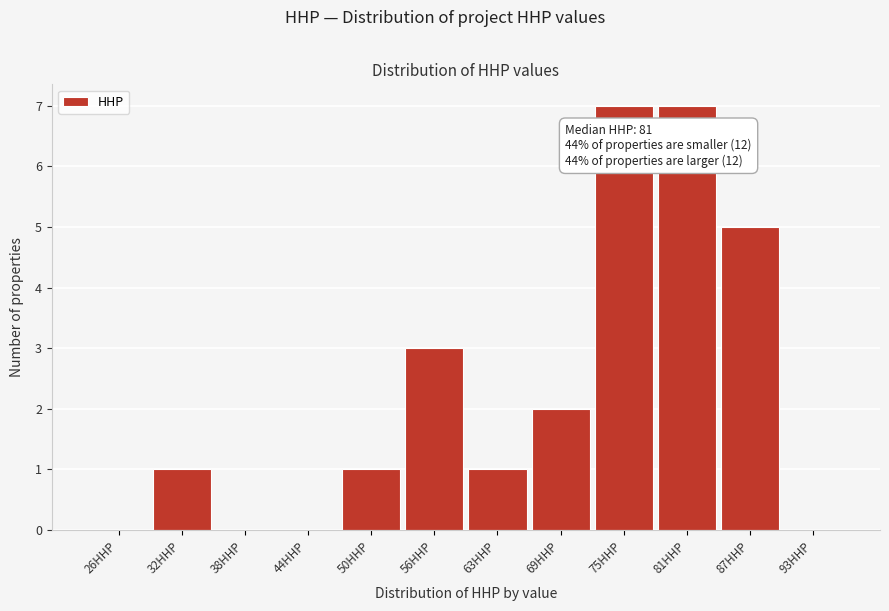

Reading right to left, extract all data points from this chart.

93HHP=0	87HHP=5	81HHP=7	75HHP=7	69HHP=2	63HHP=1	56HHP=3	50HHP=1	44HHP=0	38HHP=0	32HHP=1	26HHP=0